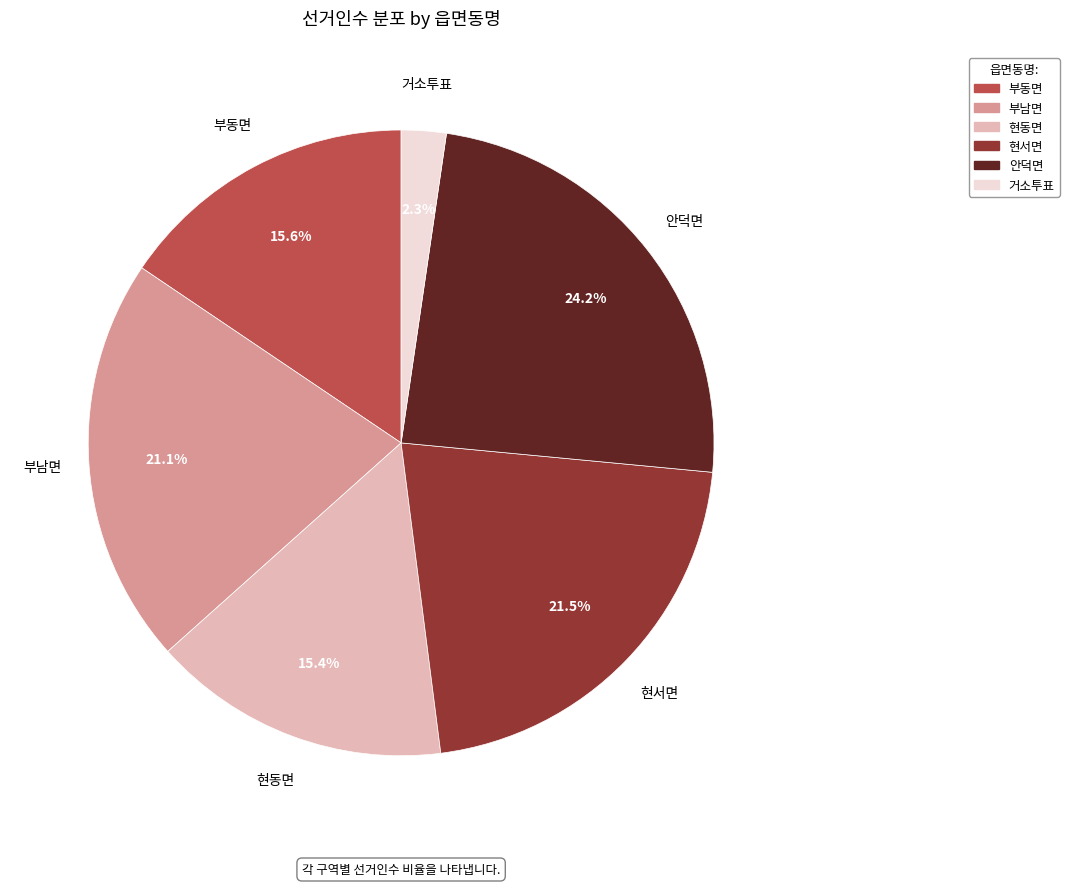

Which slice is the largest?

안덕면